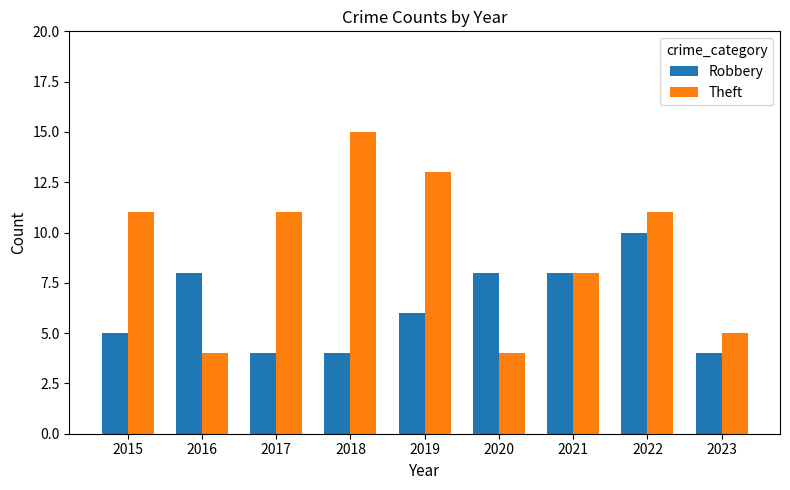

What is the difference between the second highest and second lowest values in the Robbery series?

4